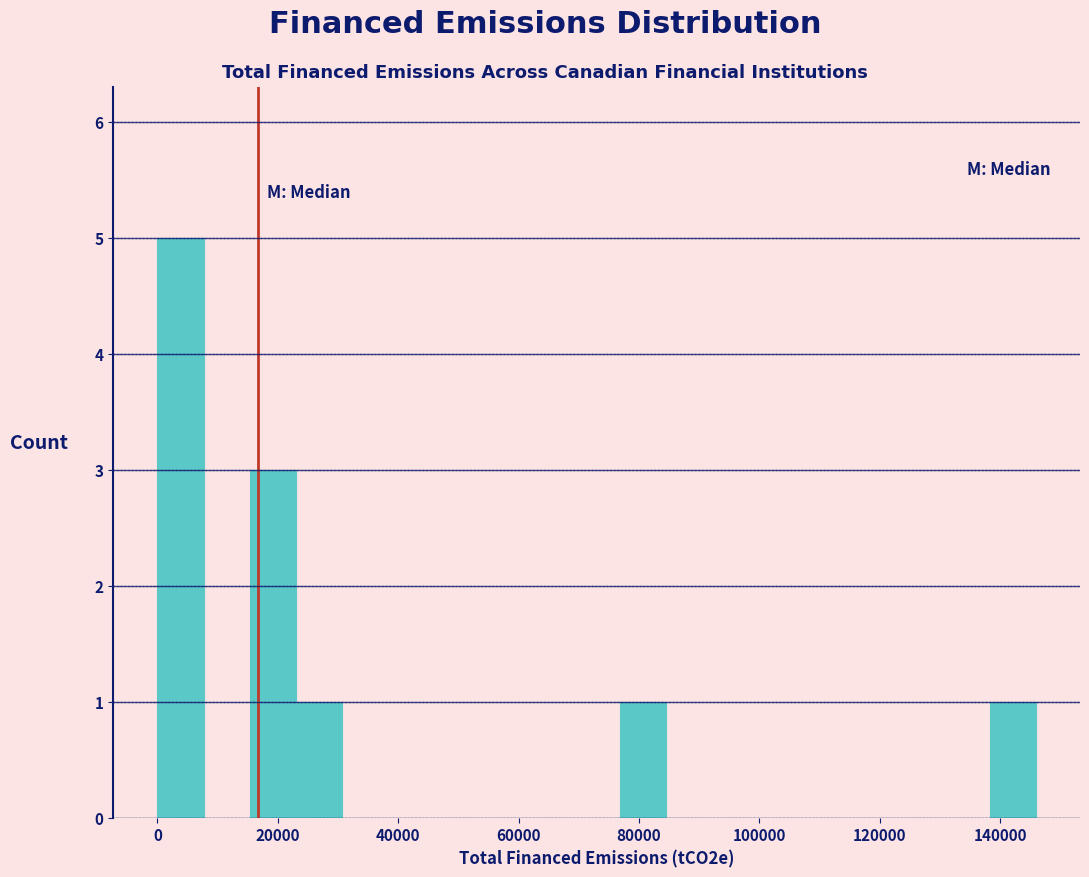

Around what value on the x-axis is the tallest bar? Give the approximate position of its centre, as read against the axis.

4000